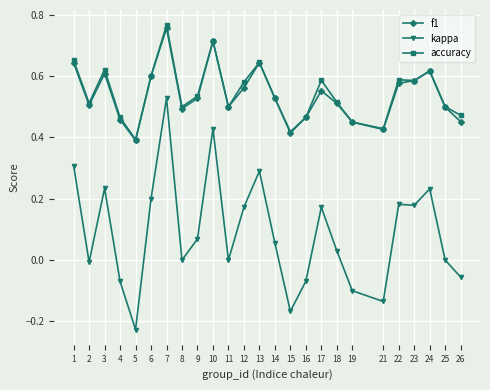

True or false: f1 has a value of 0.3 at 18.

False